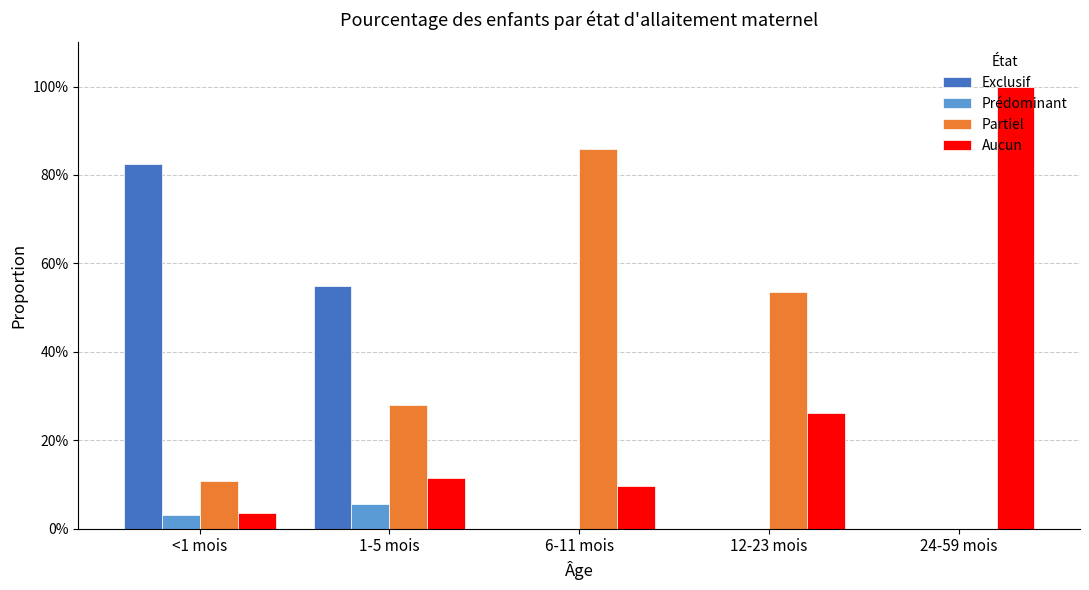

What are all the series names shown in the legend?

Exclusif, Prédominant, Partiel, Aucun